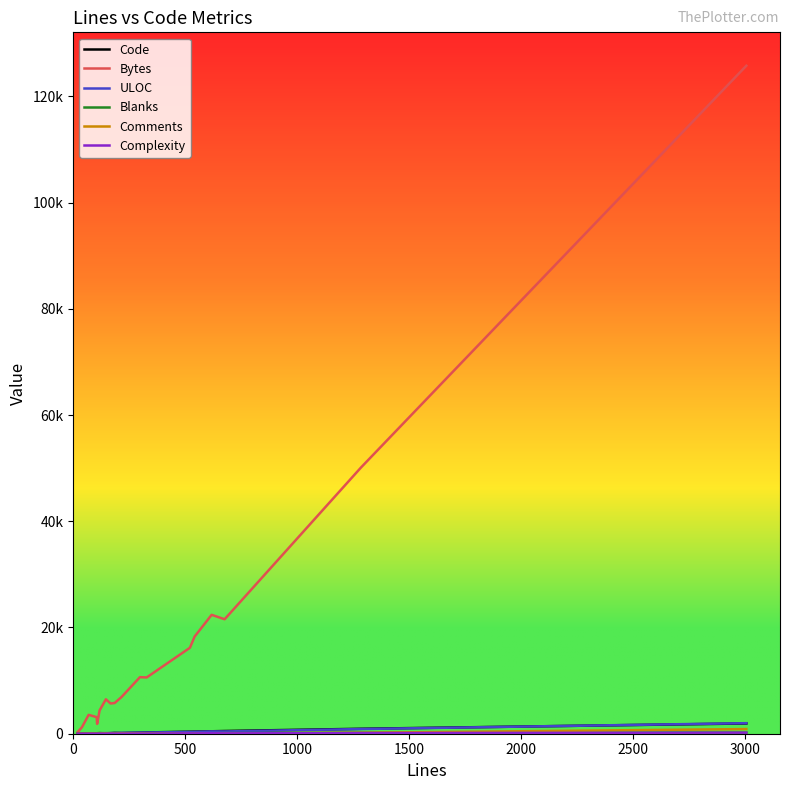

True or false: Bytes has more than 1 points higher than both neighbors.

True